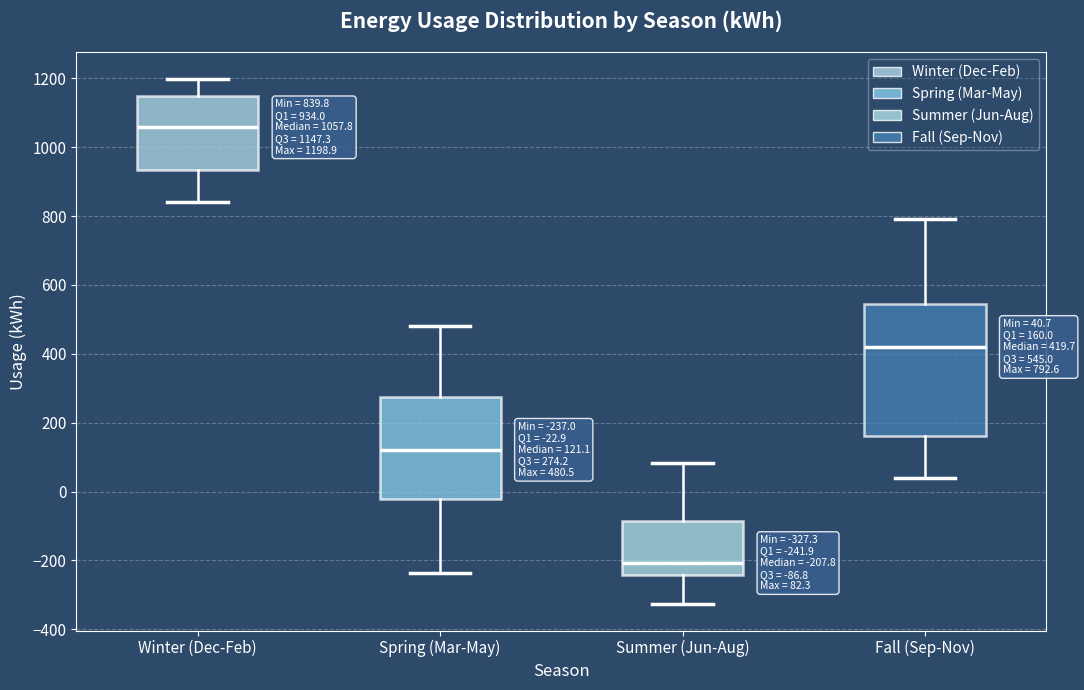

Which box's median line is the highest?

Winter (Dec-Feb)